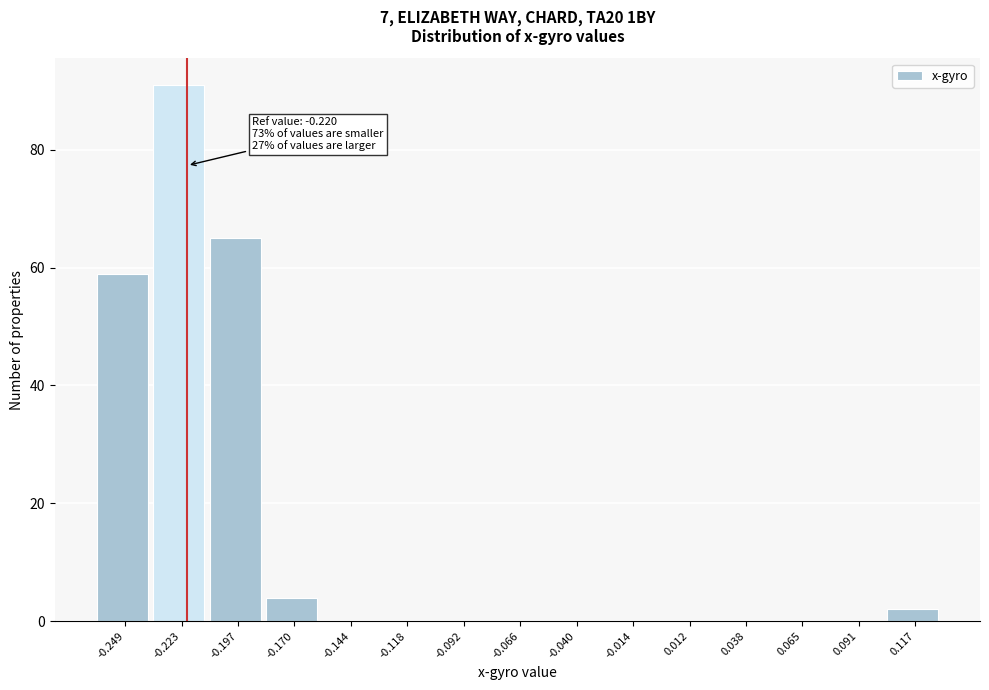

Over which range of the x-axis is the bar tallest?

-0.235 to -0.210